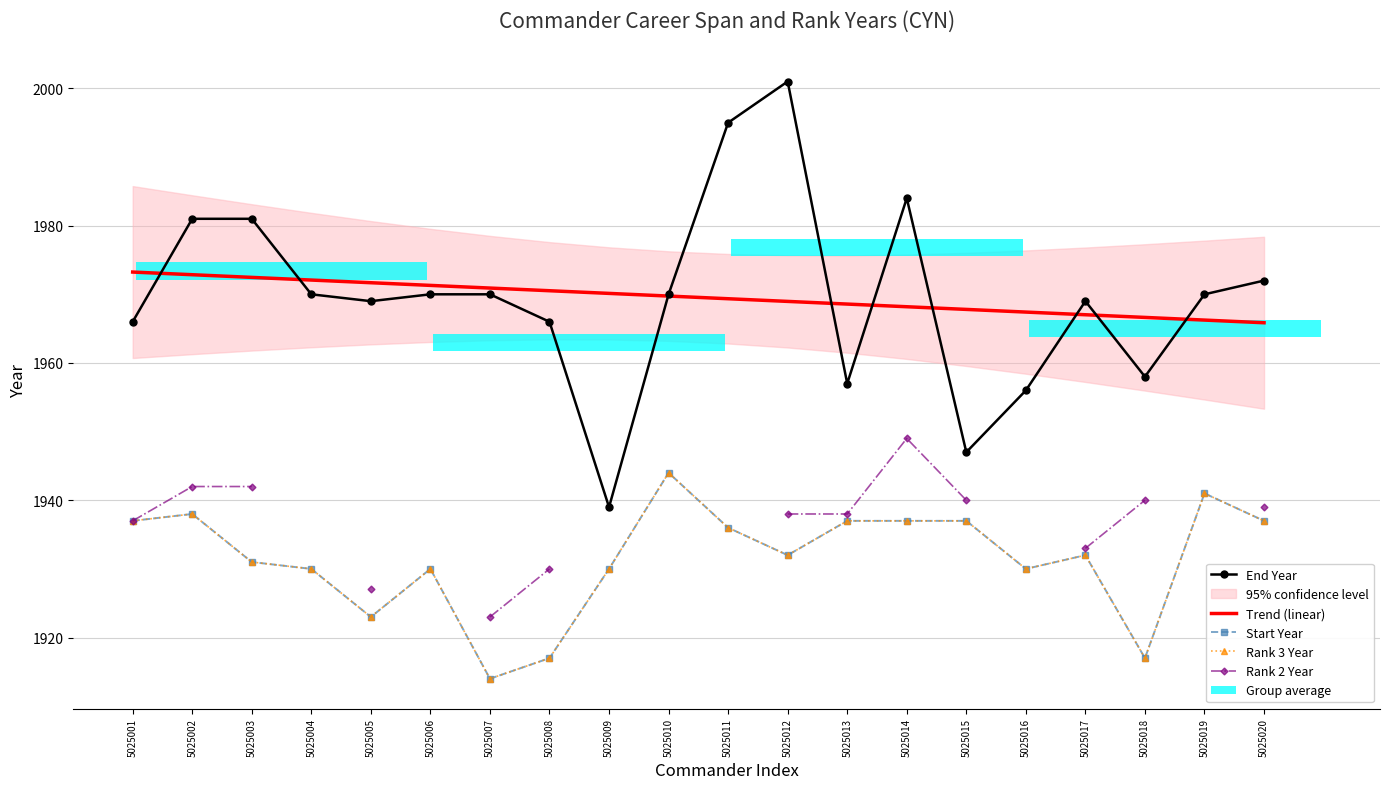

Is the value of Trend (linear) at 5025019 greater than the value of Rank 2 Year at 5025010?

No